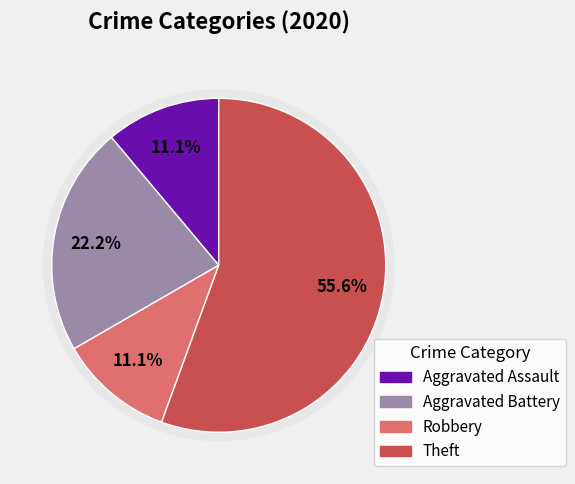

Between Robbery and Aggravated Battery, which is larger?

Aggravated Battery